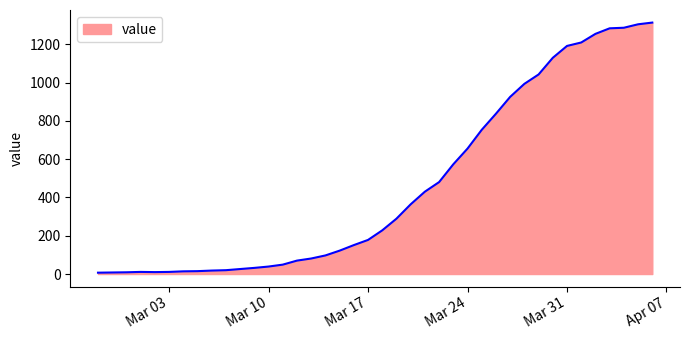

What is the difference between the maximum and minimum values?

1306